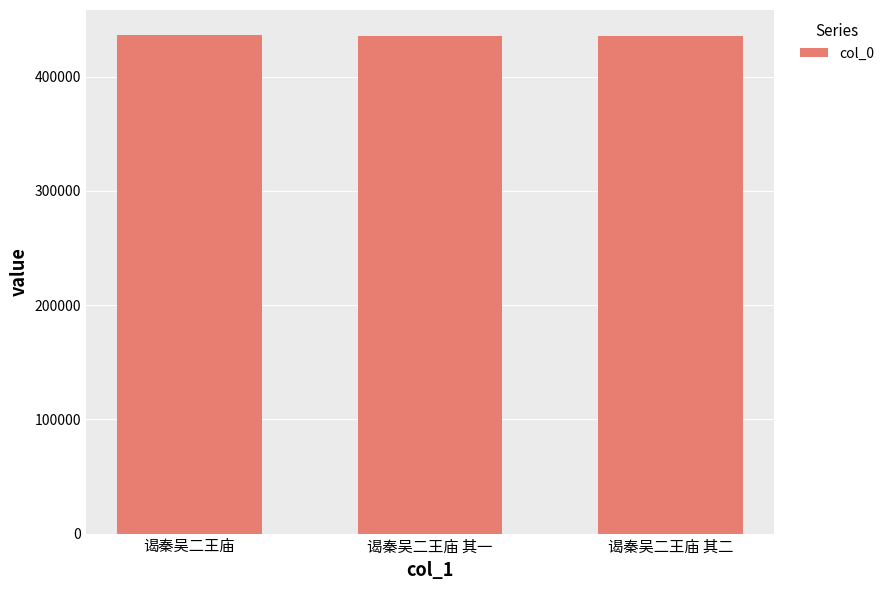

The chart shows a value of 435333 at 谒秦吴二王庙 其一. True or false?

True